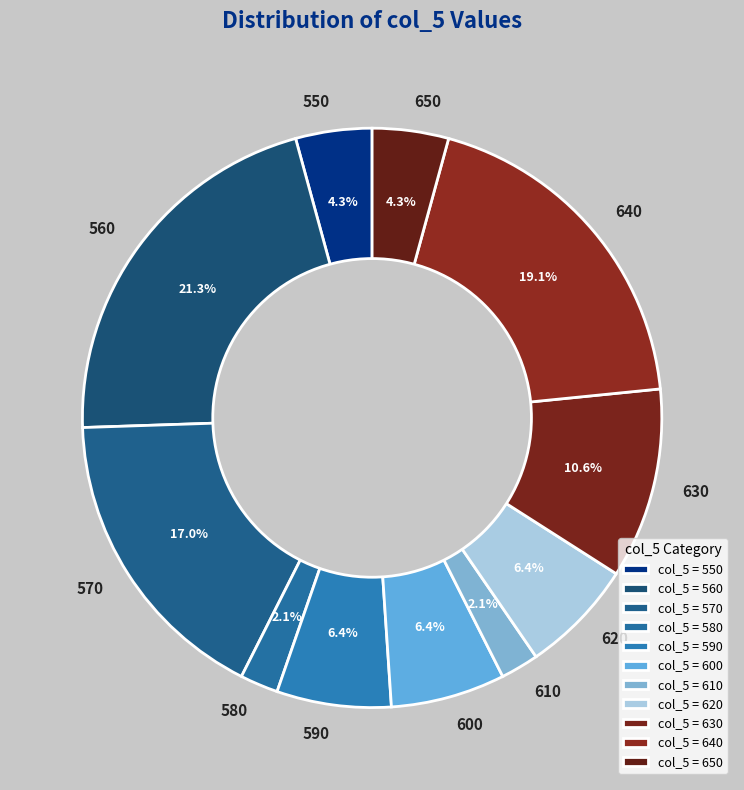

Count the number of slices in the pie.

11